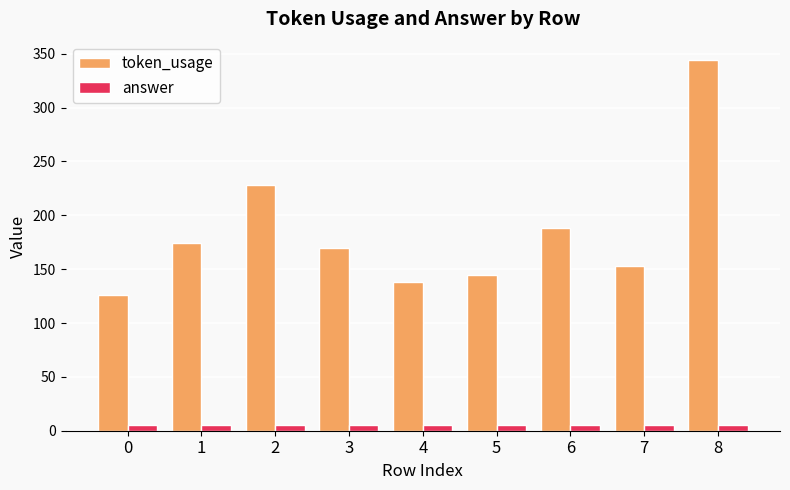

Is the value of answer at 8 greater than the value of token_usage at 7?

No